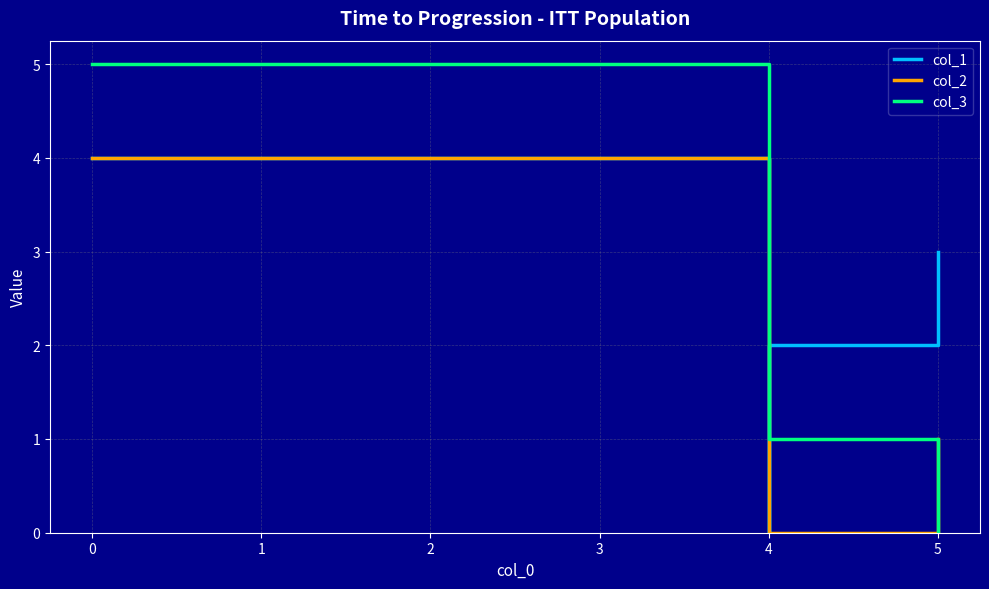

At which label does col_1 first exceed 3?

−1